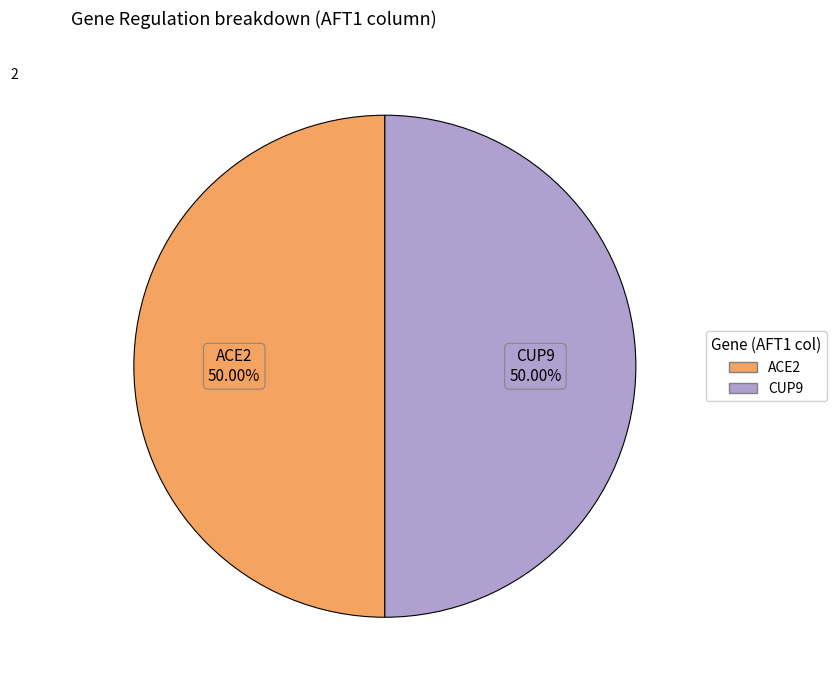

Count the number of slices in the pie.

2